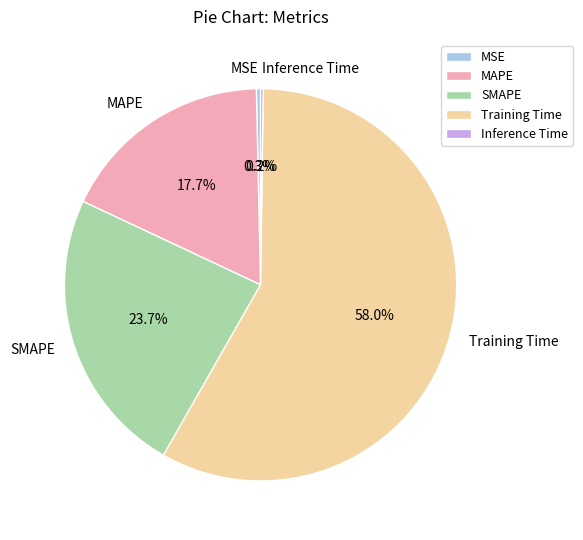

What percentage is NOT represented by MAPE?

82.3%